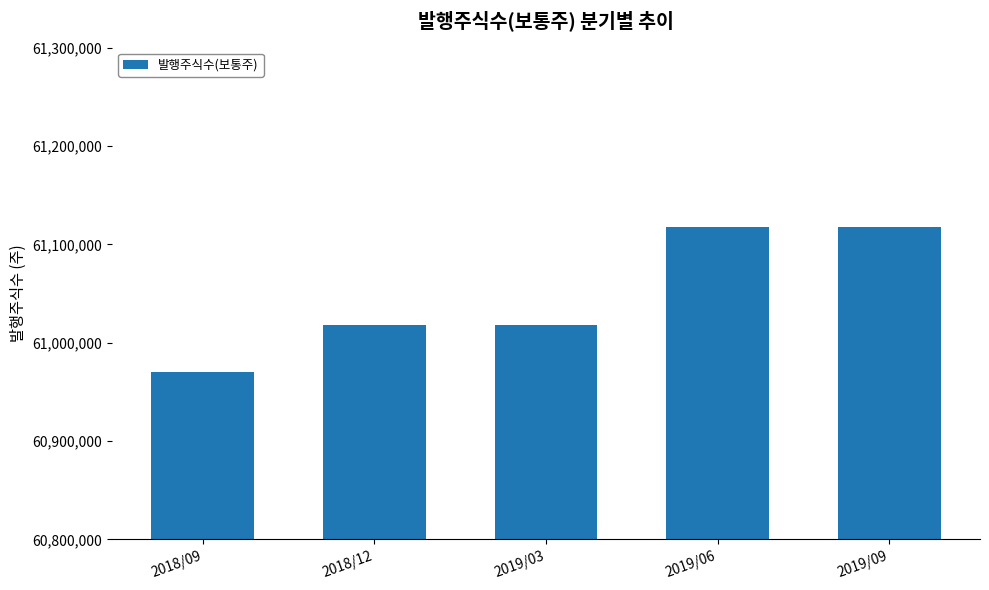

What value does the data have at 2019/03, to the nearest 10?

61017550